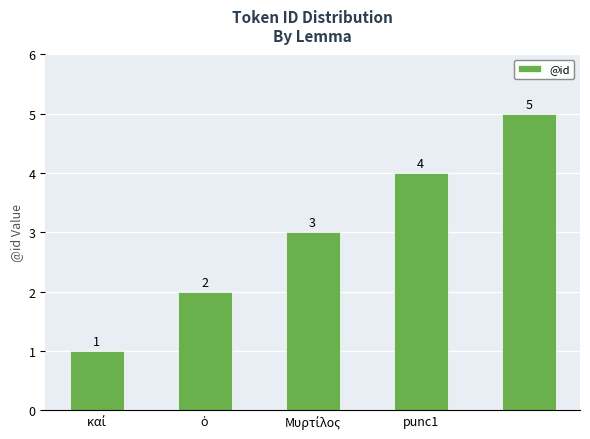

How many data points are less than 3?

2